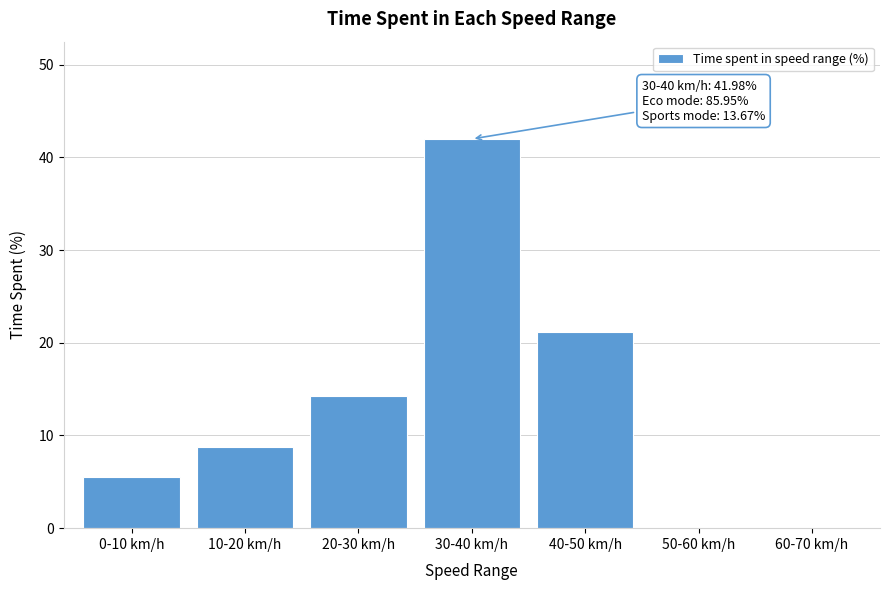

Reading right to left, what are all the values shown in this chart?

60-70 km/h=0.0	50-60 km/h=0.0	40-50 km/h=21.1	30-40 km/h=42.0	20-30 km/h=14.2	10-20 km/h=8.8	0-10 km/h=5.5